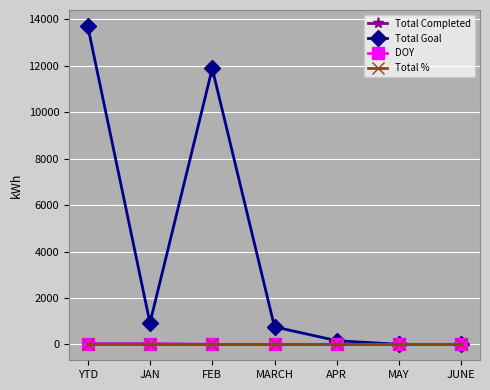

How many data points in DOY are above 0?

2